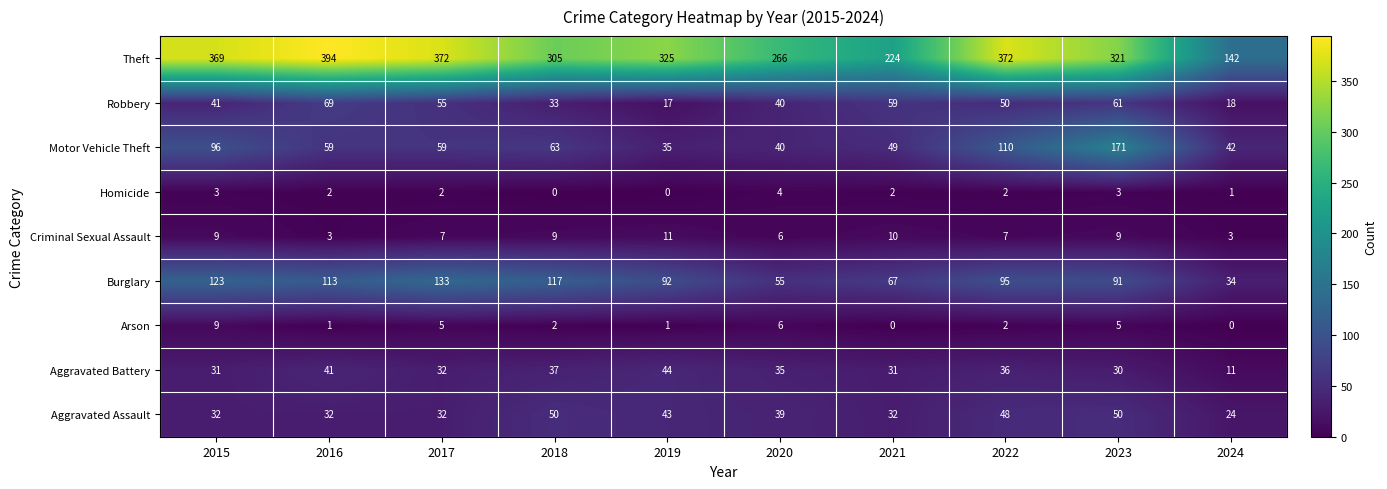

Which series has the widest spread of values?

Theft